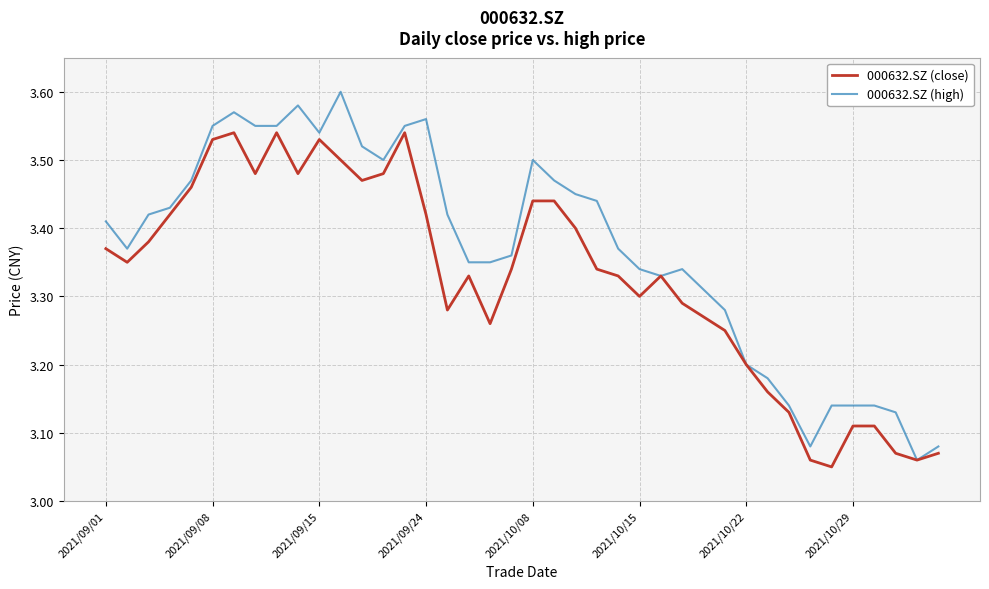

Is this an area chart (filled region under the line)?

No